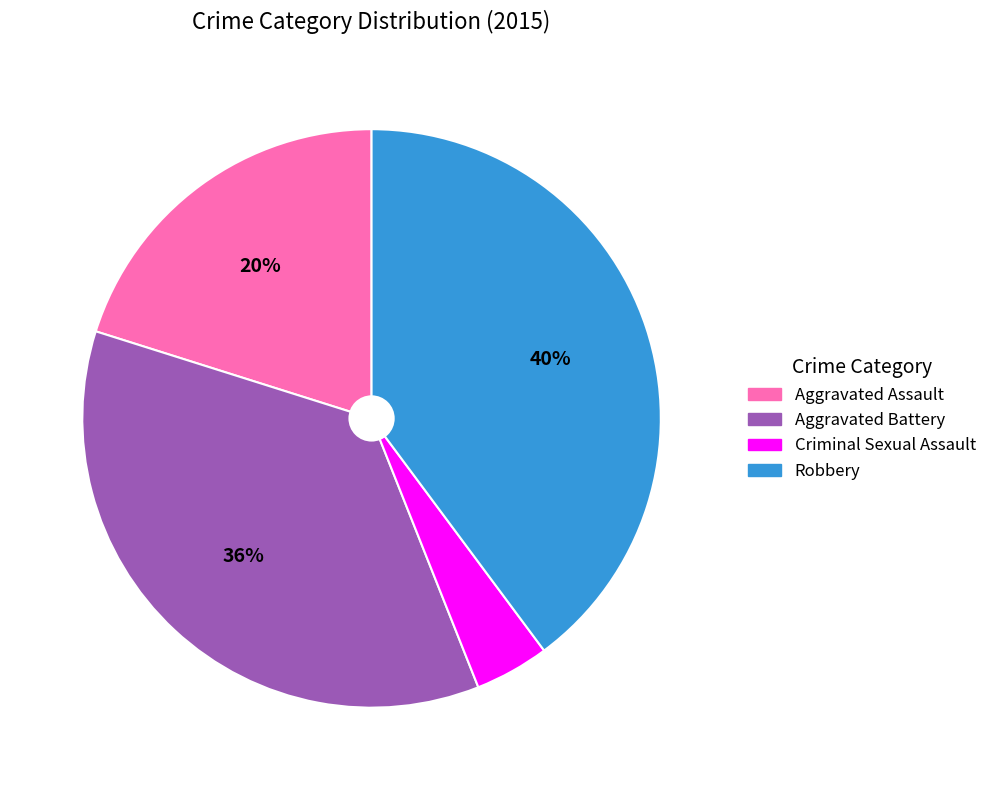

Between Aggravated Battery and Aggravated Assault, which is larger?

Aggravated Battery